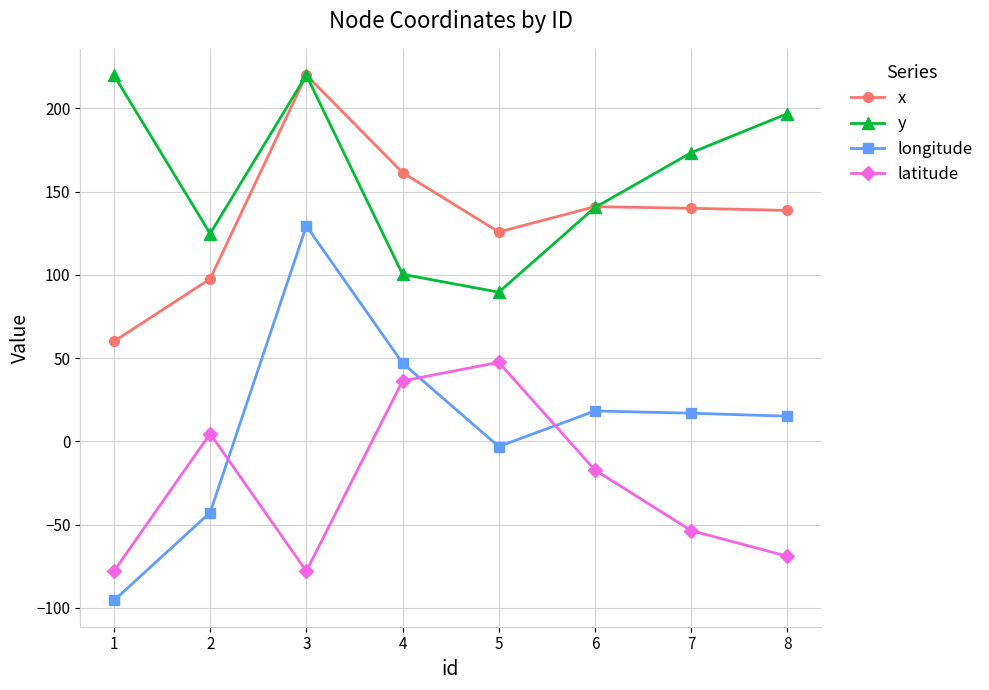

At which category is the sum across all series the highest?

3